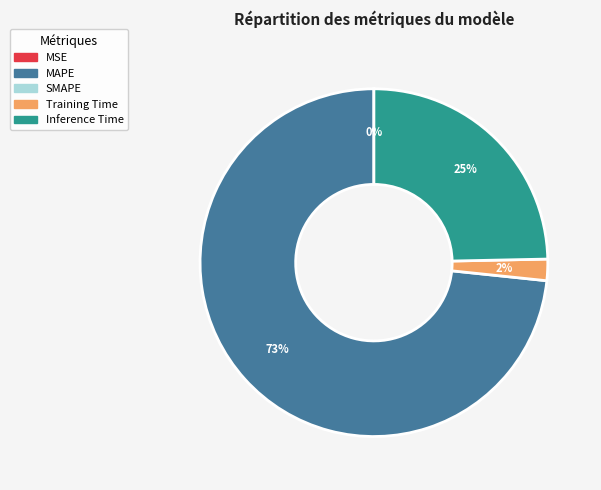

Is there a majority slice in this chart?

Yes